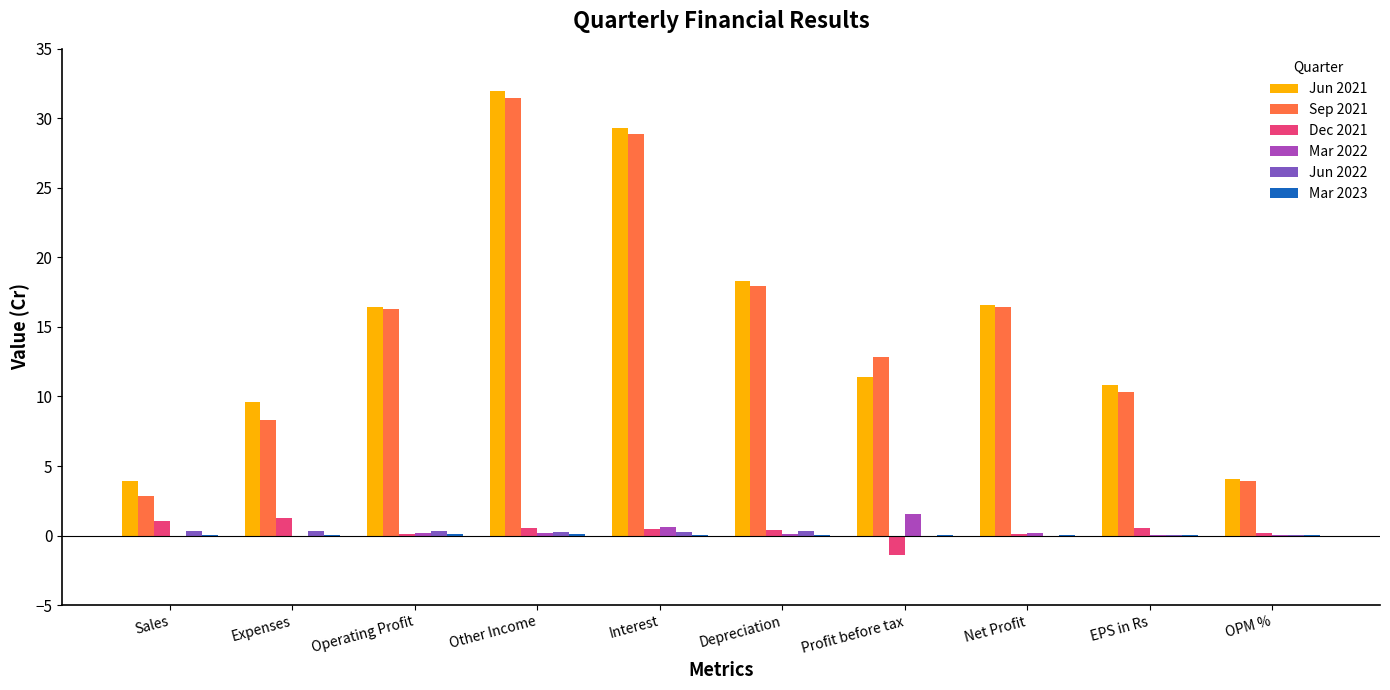

The Jun 2021 series shows 28.4 at Depreciation. True or false?

False